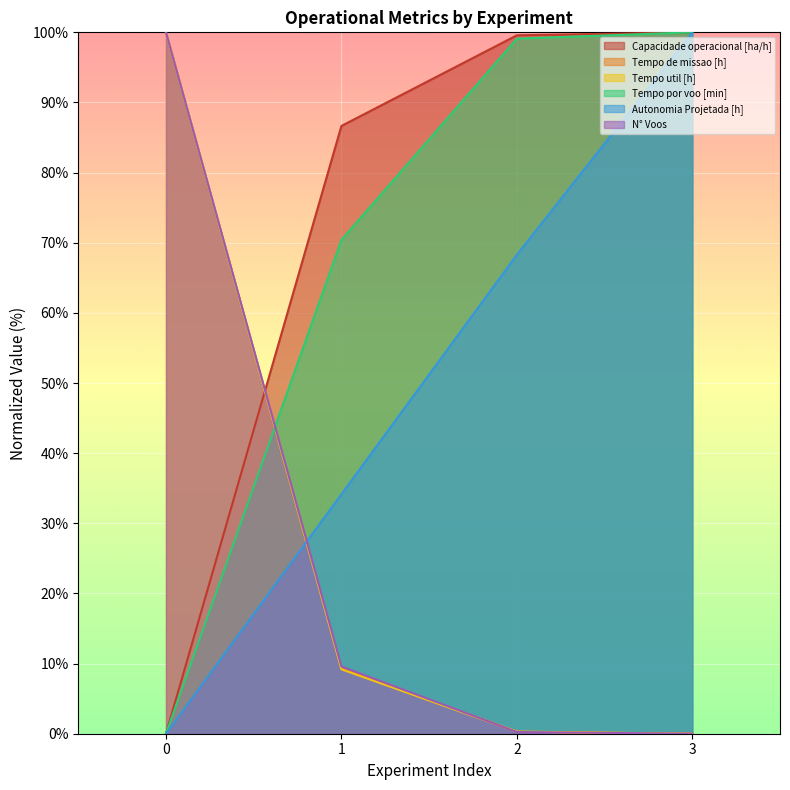

What is the value of the Autonomia Projetada [h] point at the 4th from the left?

100.0